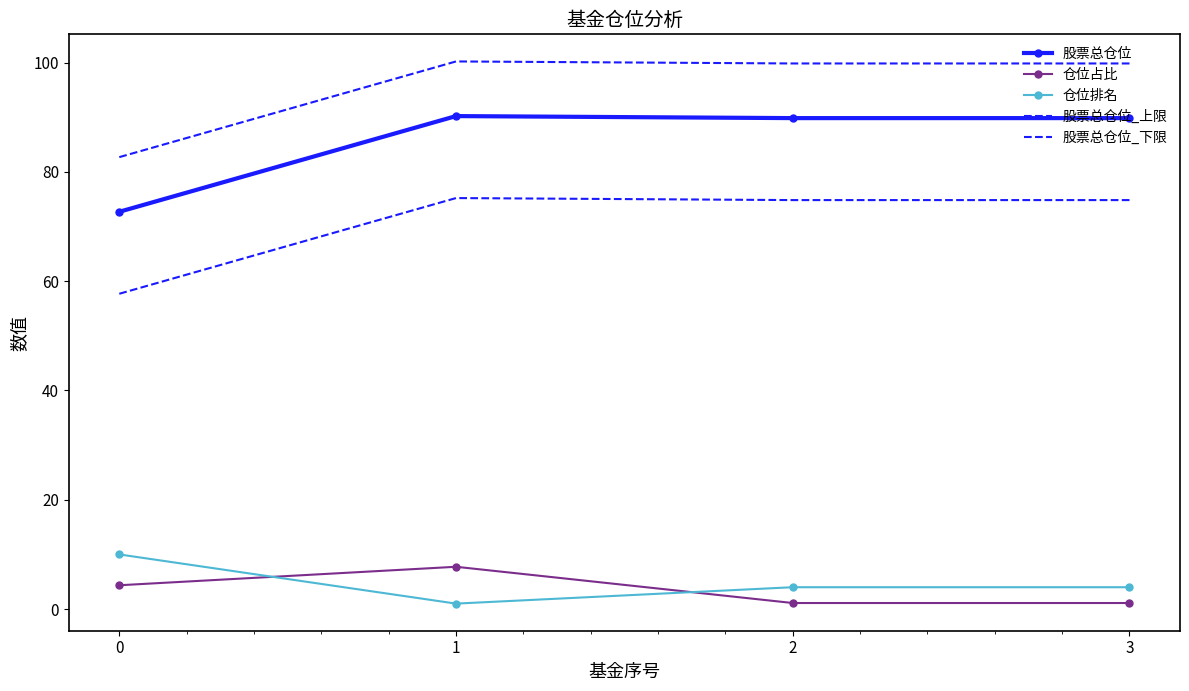

Is the value of 股票总仓位_下限 at 2 greater than the value of 股票总仓位 at 2?

No